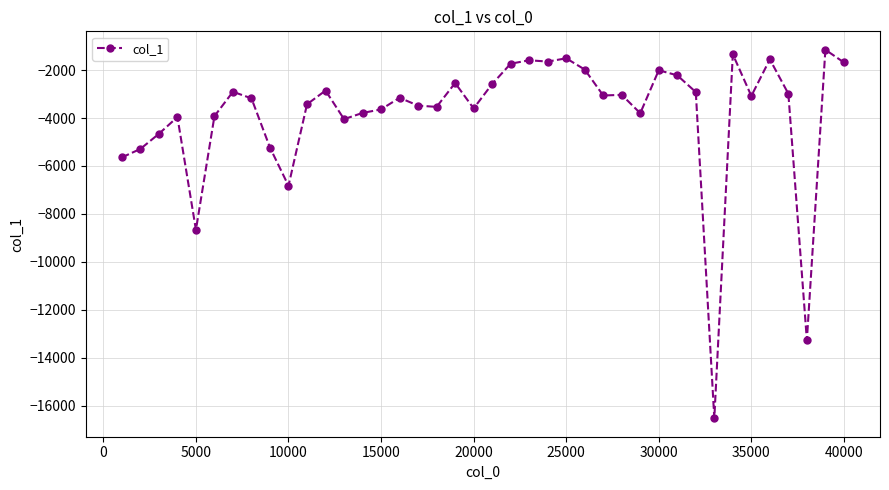

What is the value of the 33rd point from the left?

-16528.6